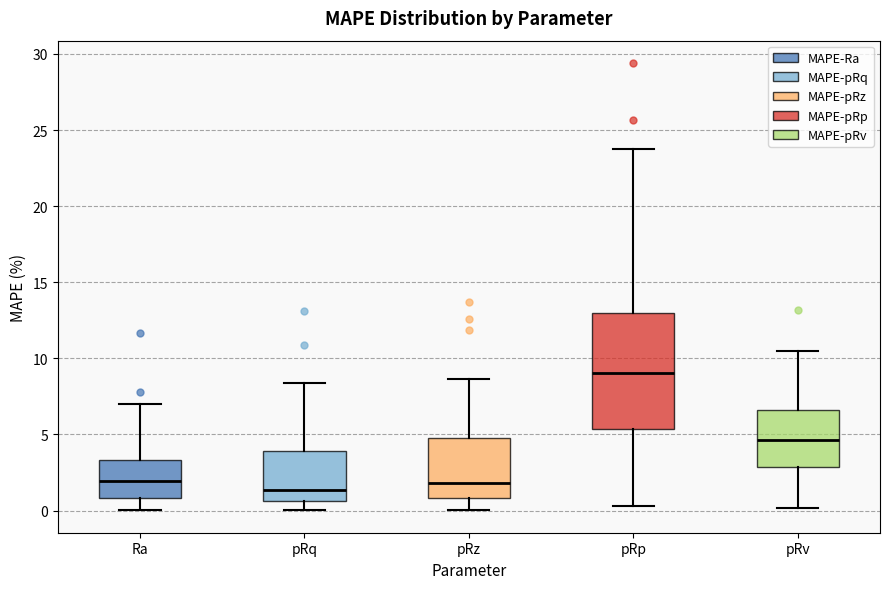

Where is the lower edge of the box for pRz on the y-axis? The values are not printed on the chart, so give them approximately, as read against the axis.

1.0